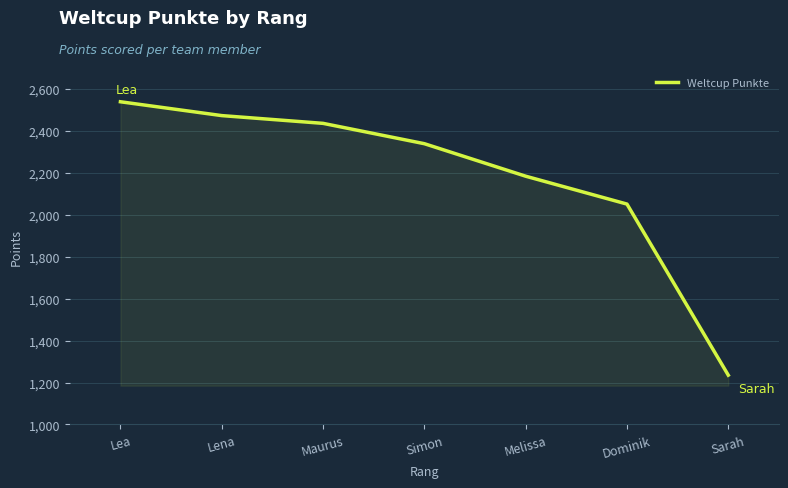

Which has a higher value, Sarah or Dominik?

Dominik